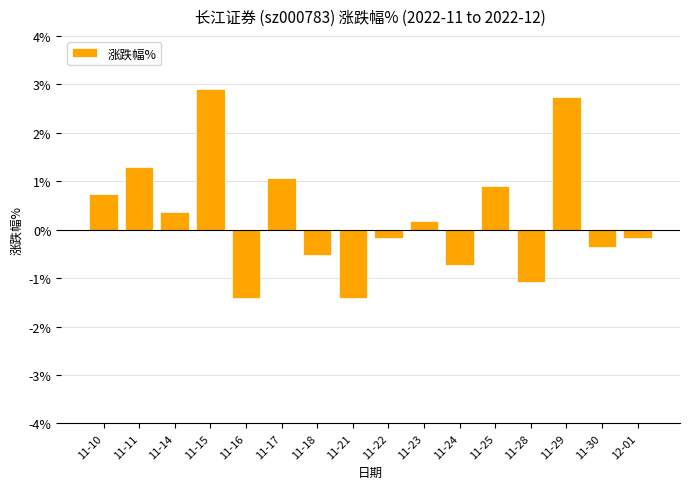

How many bars are there in total?

16